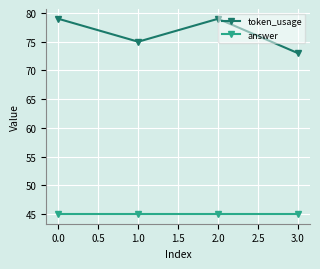

What is the highest value of the token_usage series?

79